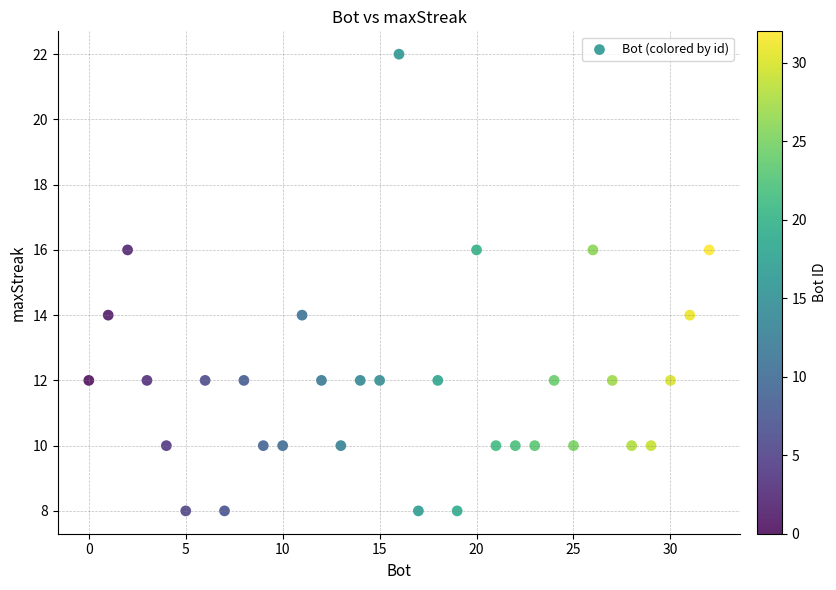

What is the range of X values (max minus min)?

32